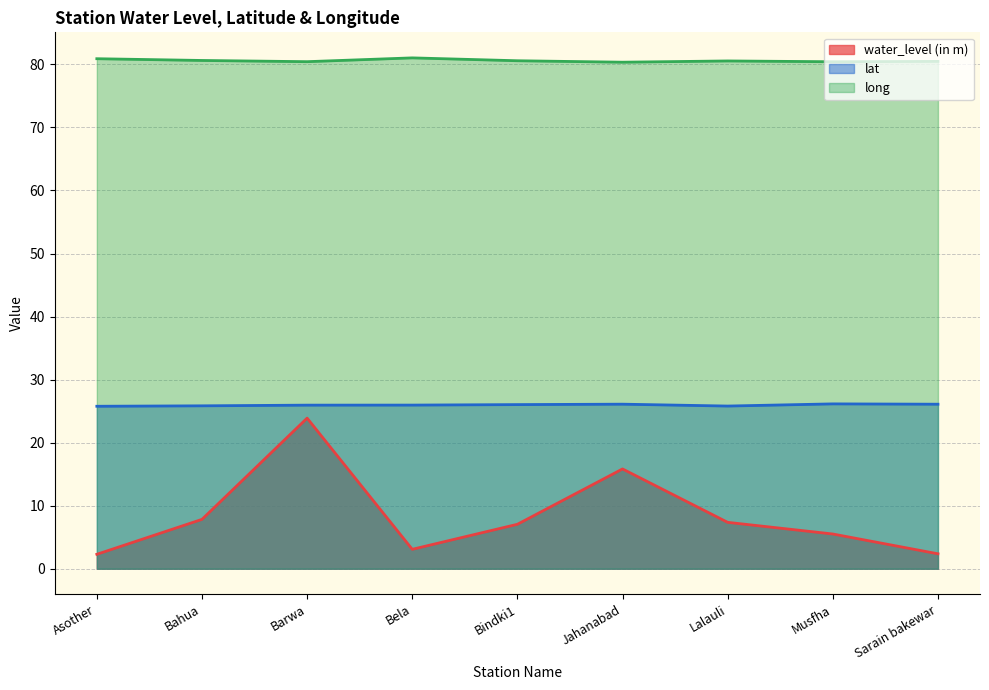

What is the spread (max minus min) of values at Musfha?

74.9